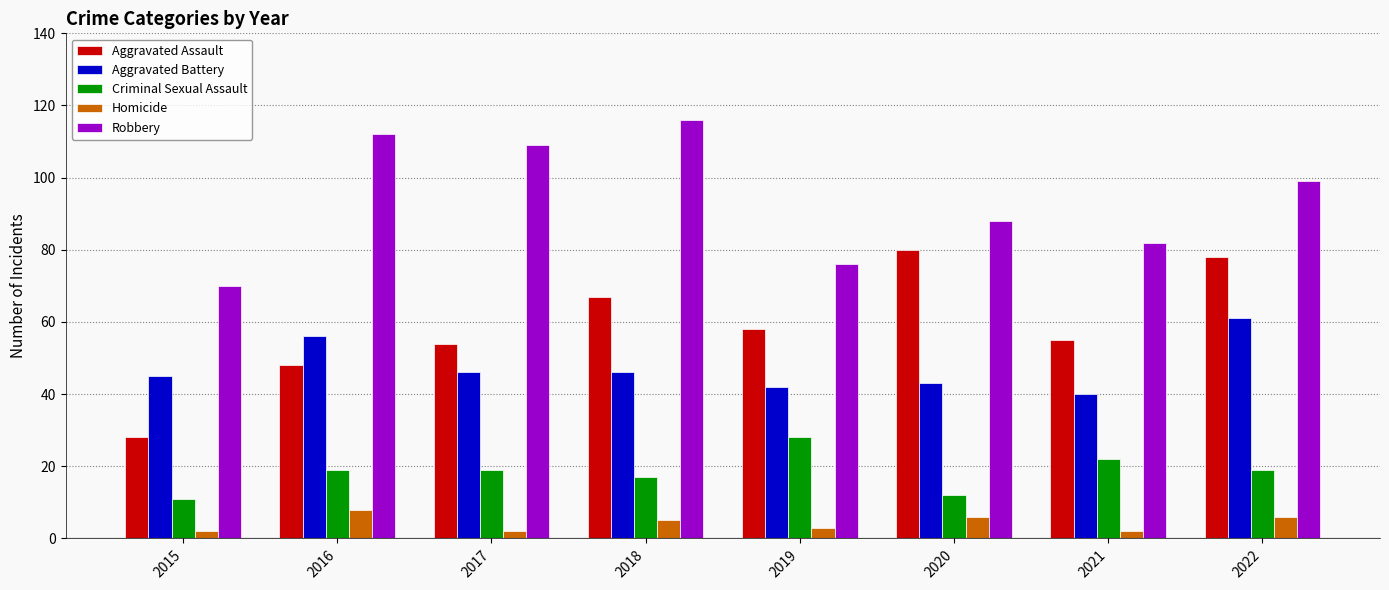

List the series in order of their peak value, highest first.

Robbery, Aggravated Assault, Aggravated Battery, Criminal Sexual Assault, Homicide